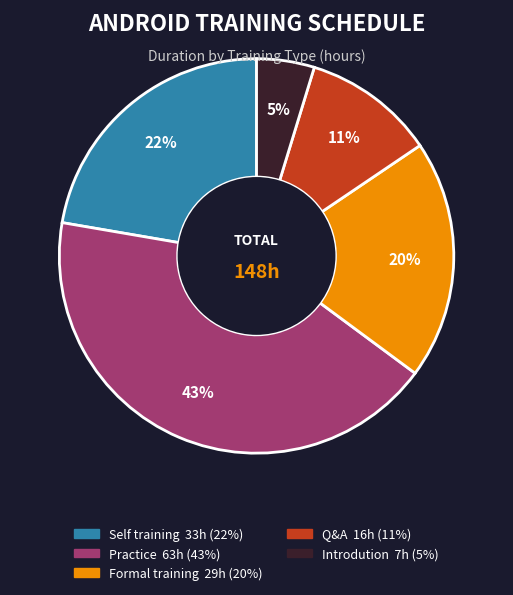

To the nearest percent, what percentage of the pie is Self training?

22%